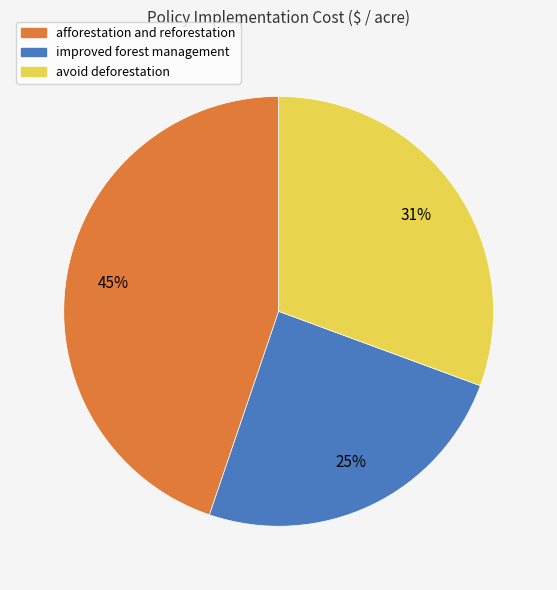

Which category has the biggest portion of the pie?

afforestation and reforestation